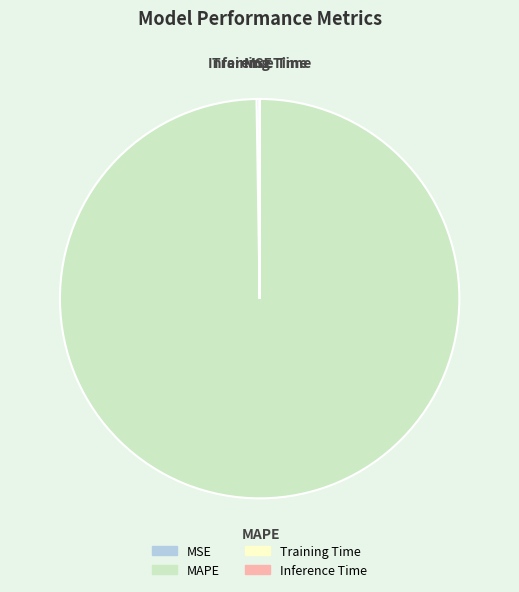

Which slice is the largest?

MAPE